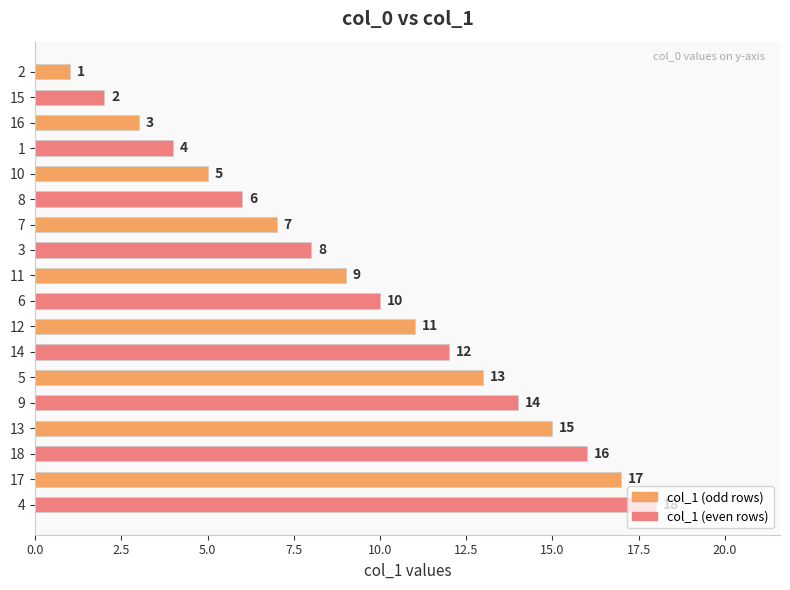

What is the smallest value displayed?

1